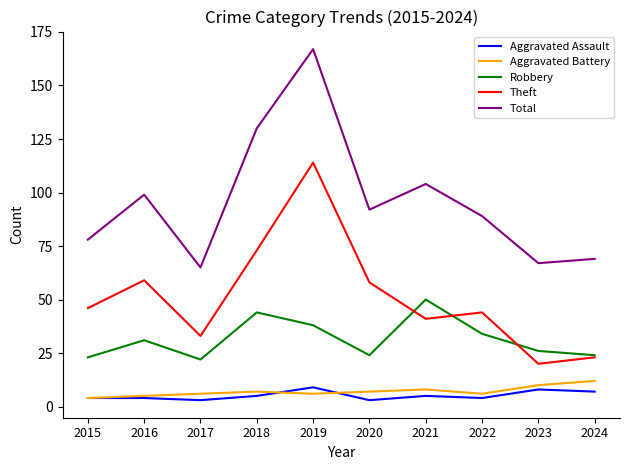

True or false: Total and Theft intersect in this chart.

False